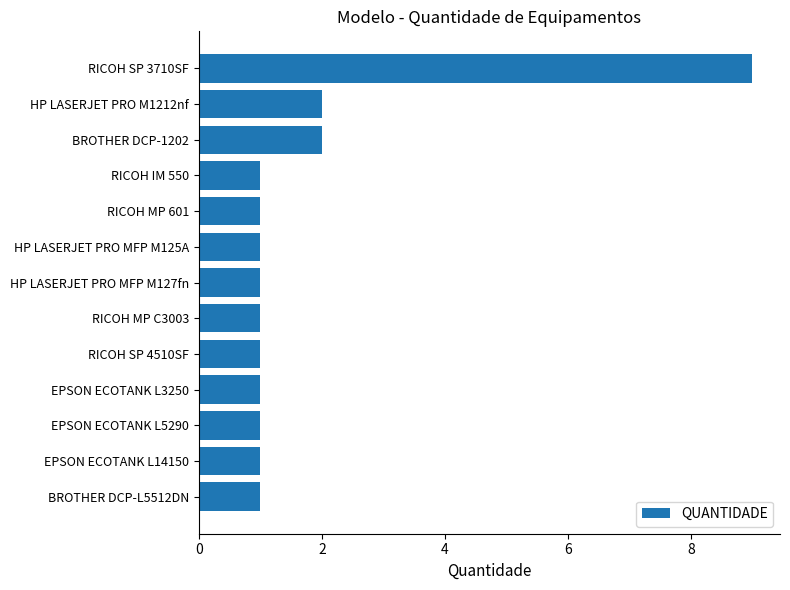

Is it true that the value at RICOH IM 550 is 0?

False